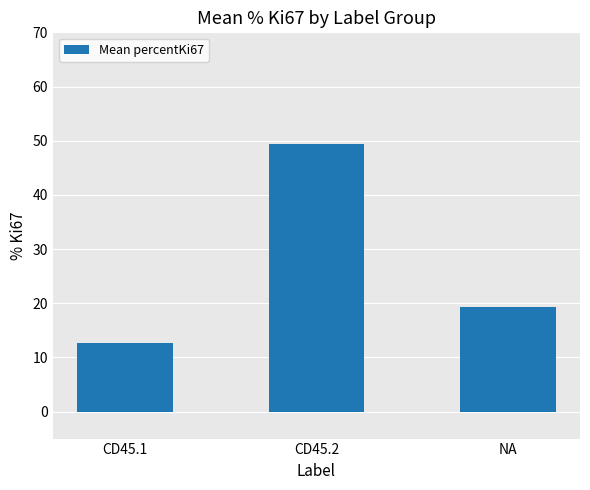

What position from the right is CD45.1?

3